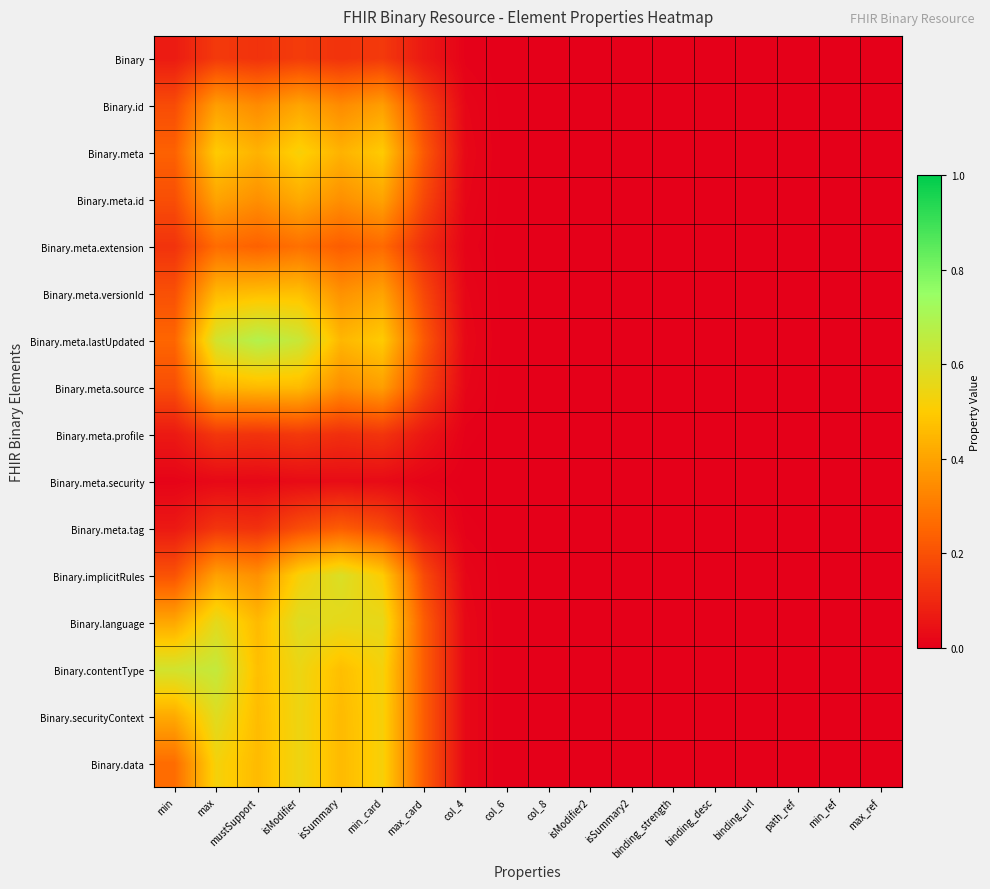

Which series has the widest spread of values?

Binary.meta.lastUpdated